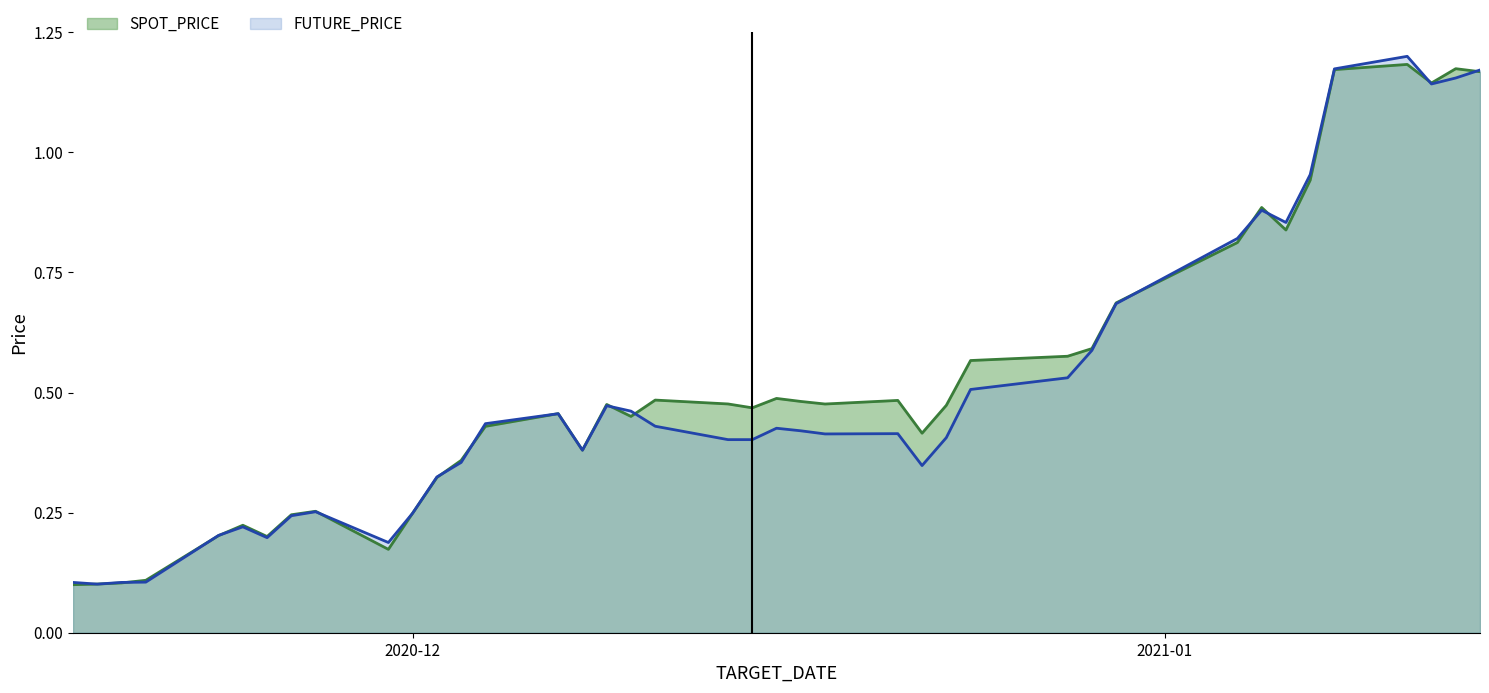

Which label corresponds to the smallest value in the chart?

2020-11-17